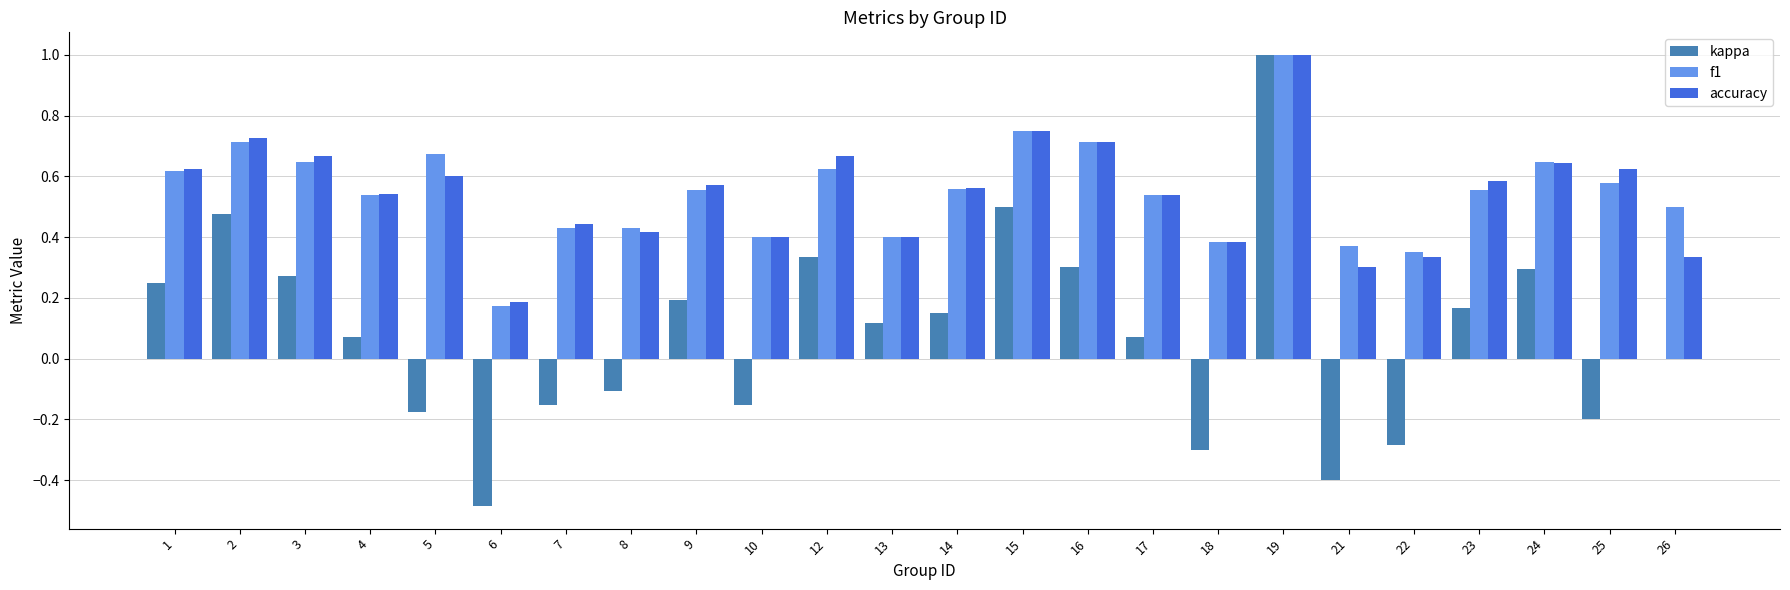

Between 4 and 8, which series saw the biggest shift?

kappa